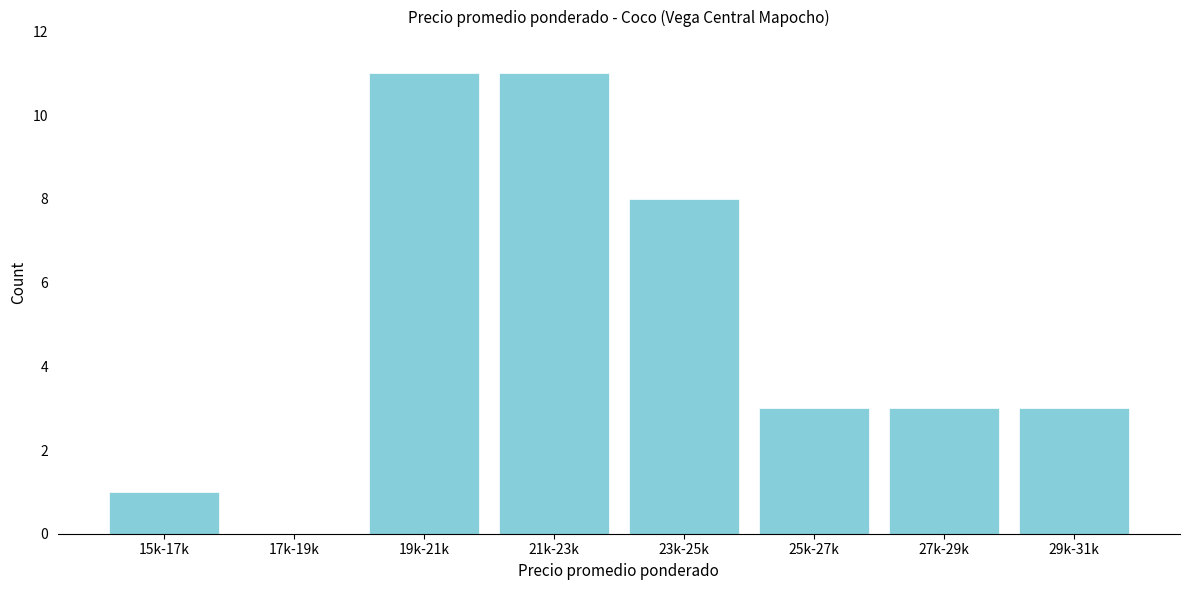

Reading right to left, what are all the values shown in this chart?

29k-31k=3	27k-29k=3	25k-27k=3	23k-25k=8	21k-23k=11	19k-21k=11	17k-19k=0	15k-17k=1